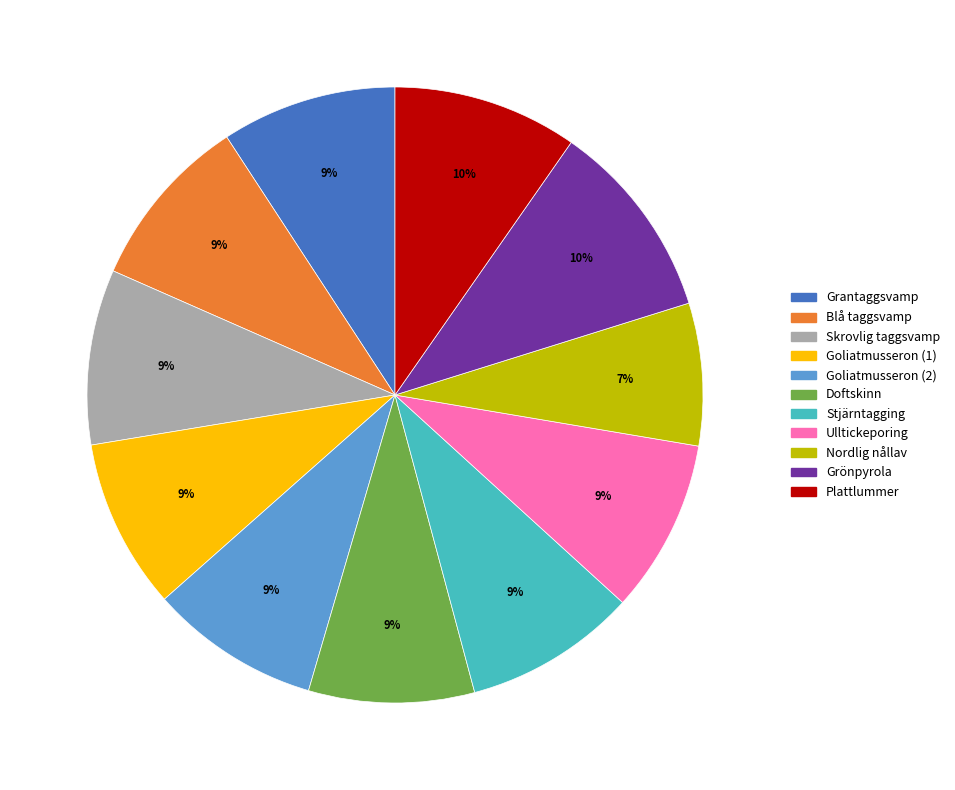

Which has a higher value, Stjärntagging or Plattlummer?

Plattlummer